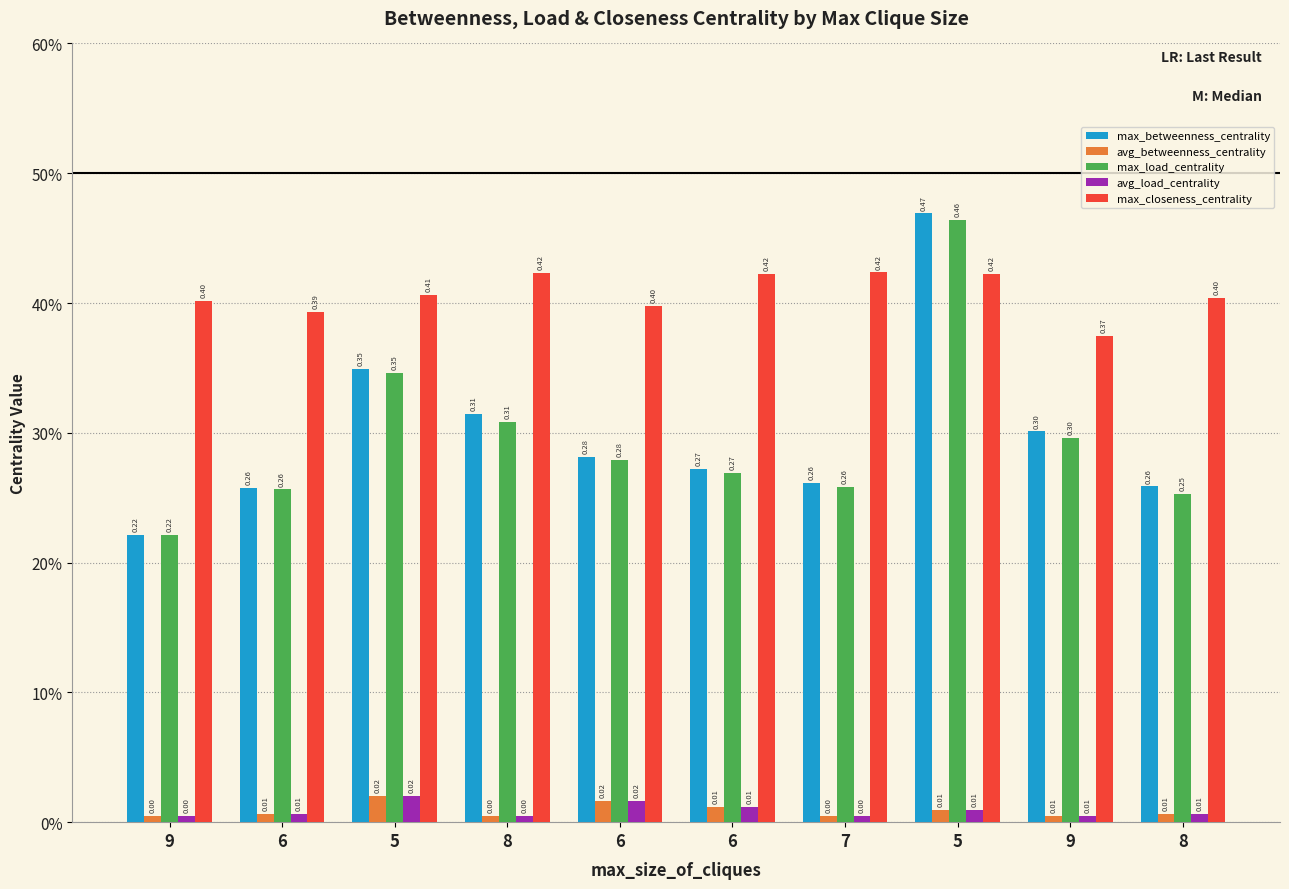

Reading left to right, transcribe all the data shown in this chart.

max_betweenness_centrality: 0.2	0.3	0.3	0.3	0.3	0.3	0.3	0.5	0.3	0.3
avg_betweenness_centrality: 0.0	0.0	0.0	0.0	0.0	0.0	0.0	0.0	0.0	0.0
max_load_centrality: 0.2	0.3	0.3	0.3	0.3	0.3	0.3	0.5	0.3	0.3
avg_load_centrality: 0.0	0.0	0.0	0.0	0.0	0.0	0.0	0.0	0.0	0.0
max_closeness_centrality: 0.4	0.4	0.4	0.4	0.4	0.4	0.4	0.4	0.4	0.4